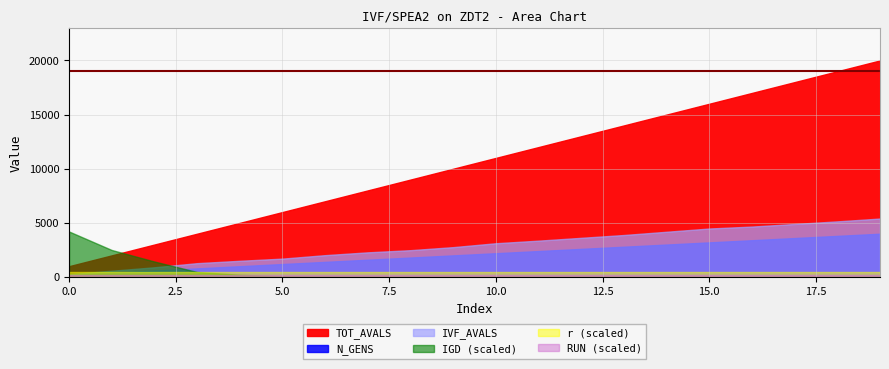

Rank the categories by RUN value from lowest to highest.

0, 1, 2, 3, 4, 5, 6, 7, 8, 9, 10, 11, 12, 13, 14, 15, 16, 17, 18, 19